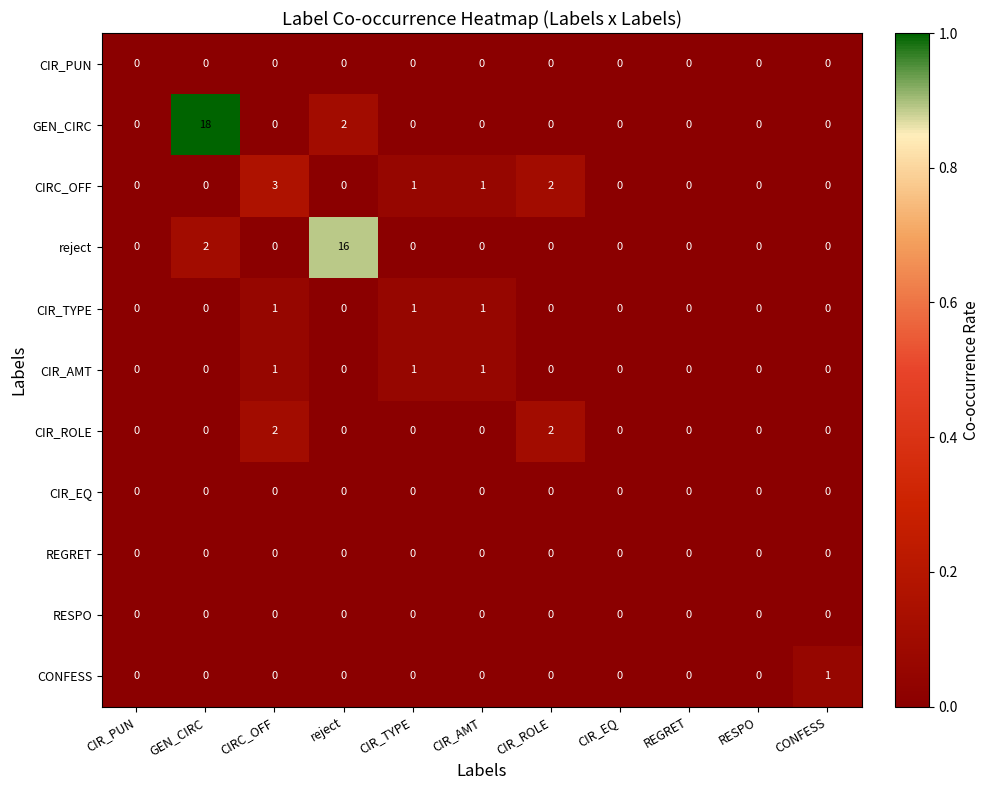

Which series has the largest range (max minus min)?

GEN_CIRC